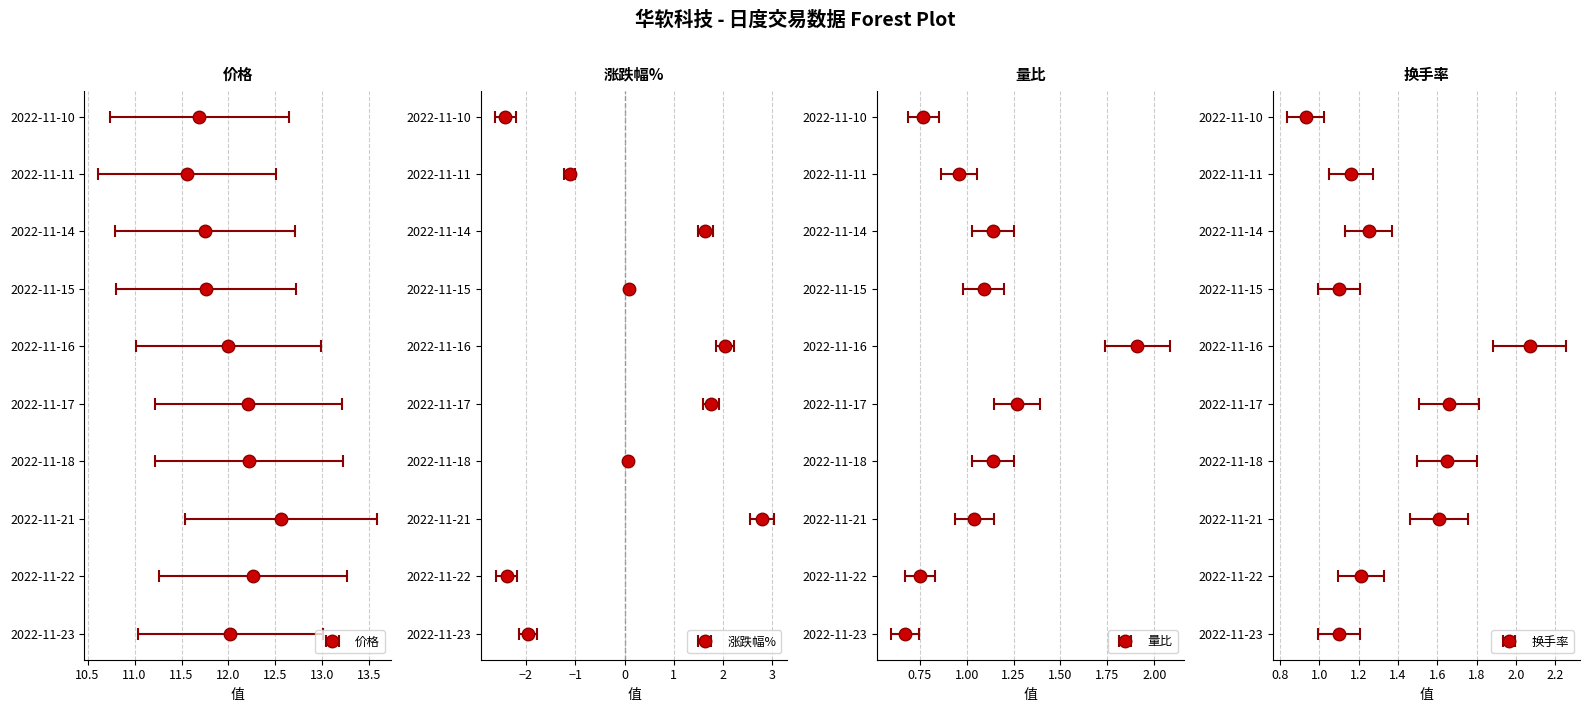

Reading left to right, what are all the values shown in this chart?

价格: 12.0	12.3	12.6	12.2	12.2	12.0	11.8	11.8	11.6	11.7
涨跌幅%: -2.0	-2.4	2.8	0.1	1.8	2.0	0.1	1.6	-1.1	-2.4
量比: 0.7	0.8	1.0	1.1	1.3	1.9	1.1	1.1	1.0	0.8
换手率: 1.1	1.2	1.6	1.6	1.7	2.1	1.1	1.2	1.2	0.9